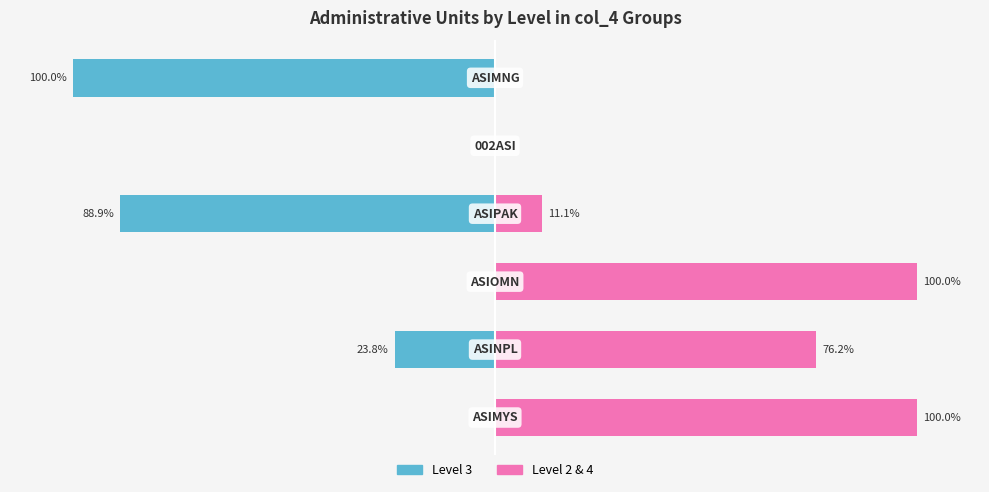

Count the Level 2 & 4 values in the range 0 to 100.

6